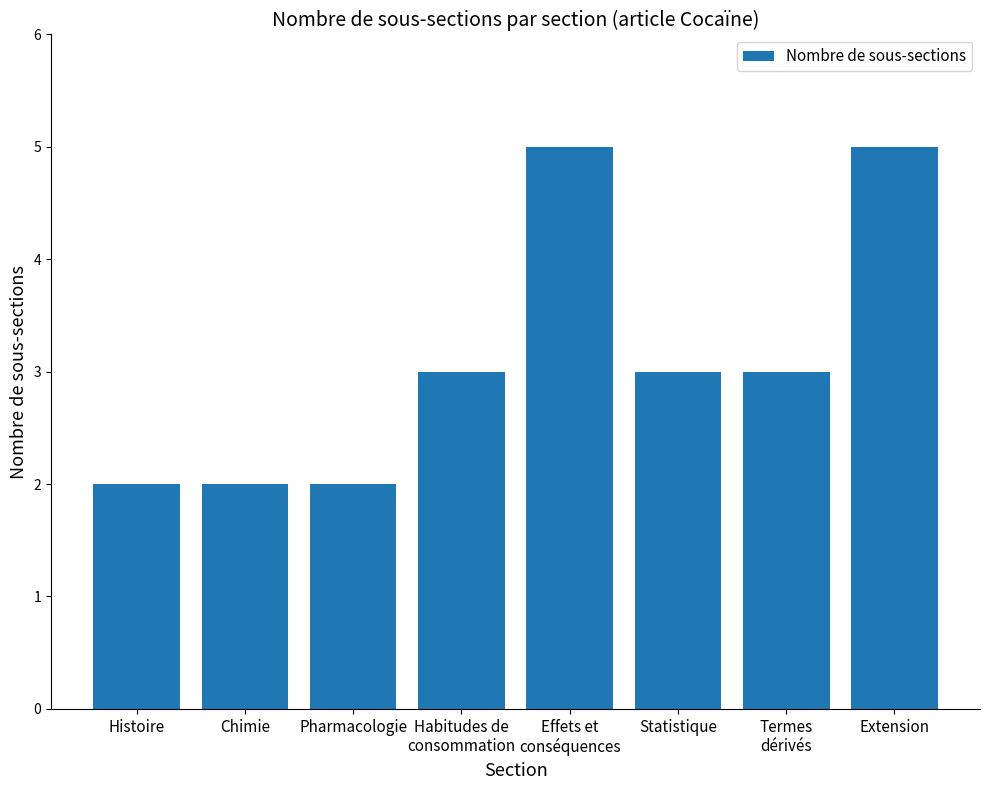

Reading left to right, transcribe all the data shown in this chart.

Histoire=2	Chimie=2	Pharmacologie=2	Habitudes de
consommation=3	Effets et
conséquences=5	Statistique=3	Termes
dérivés=3	Extension=5